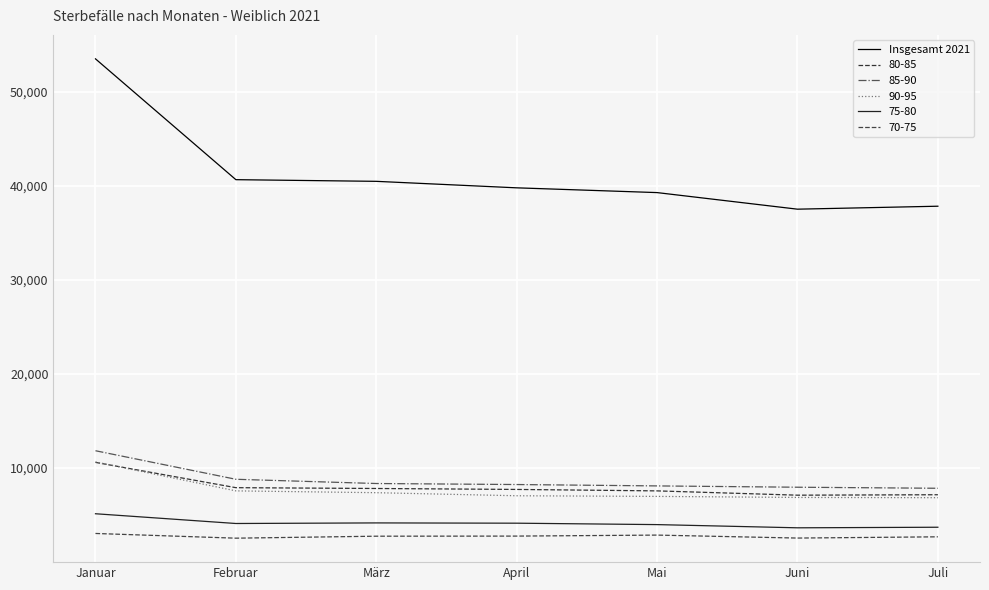

Is this an area chart (filled region under the line)?

No